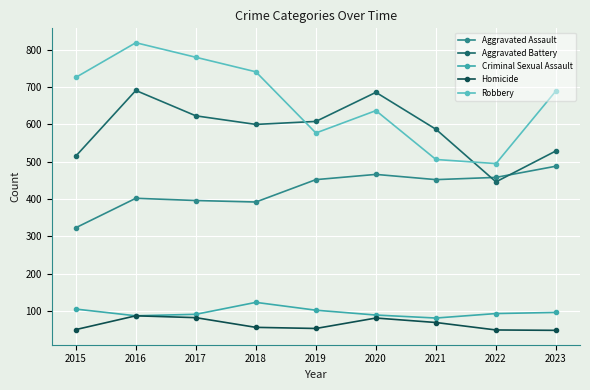

What is the value of the Robbery point at the 7th from the left?

506